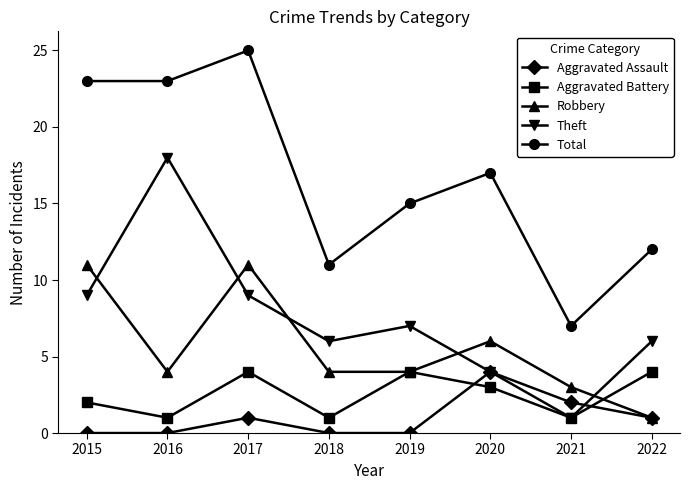

At 2018, list the series in order from smallest to largest.

Aggravated Assault, Aggravated Battery, Robbery, Theft, Total